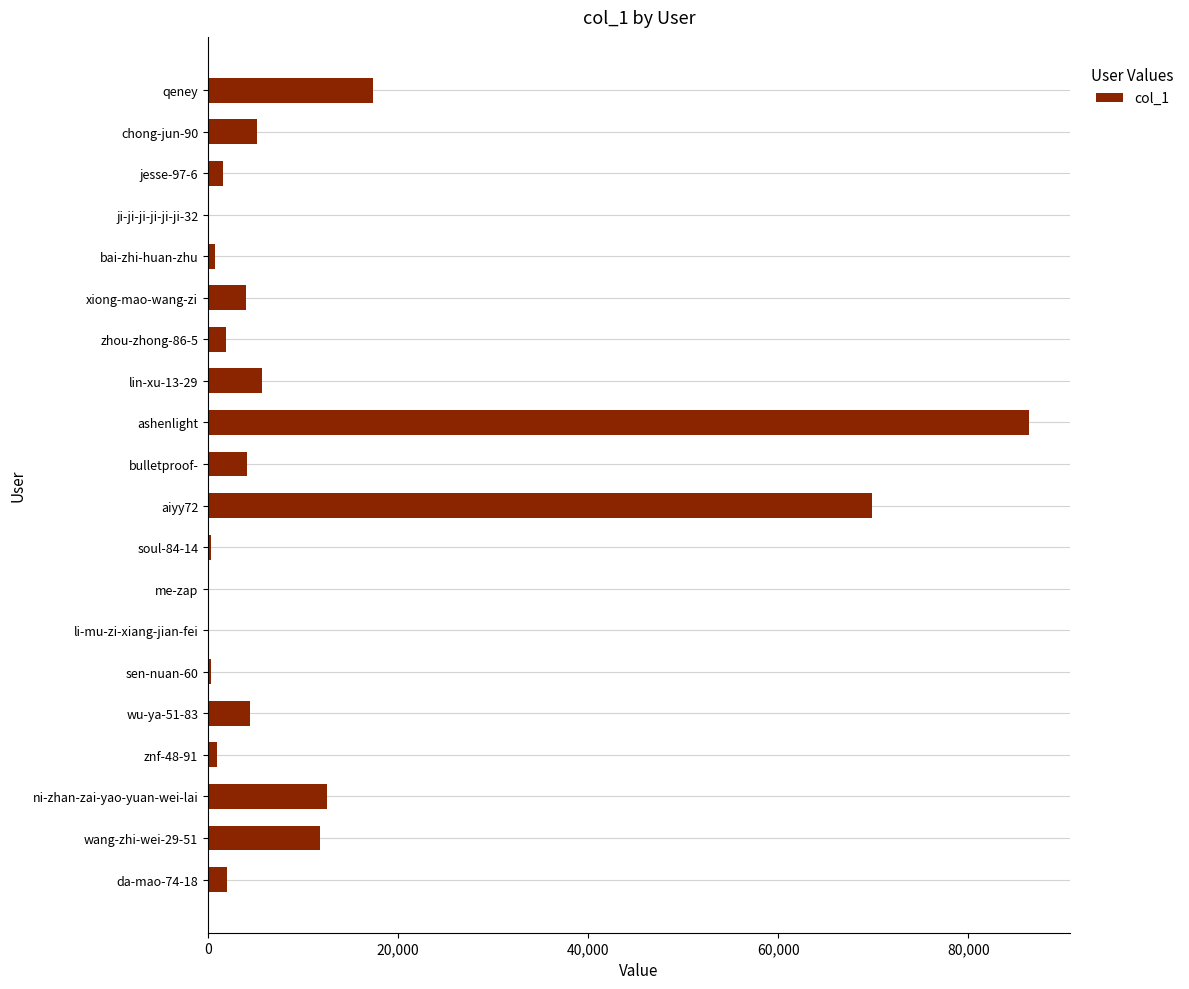

Between me-zap and bulletproof-, which is larger?

bulletproof-